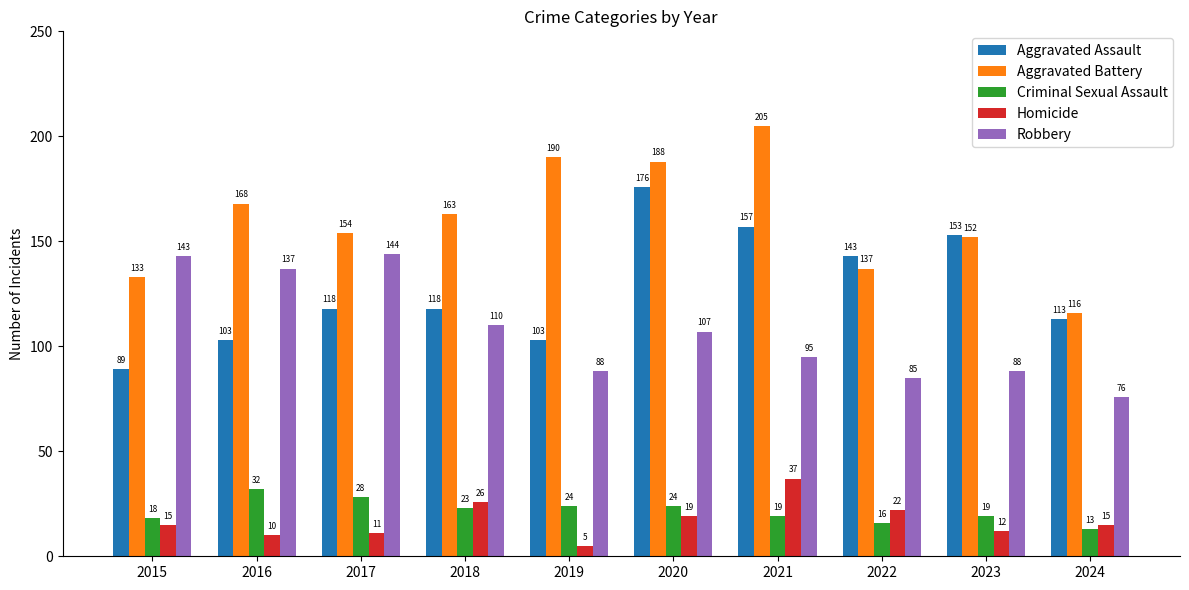

Read the Criminal Sexual Assault value at 2024, to the nearest 5.

15